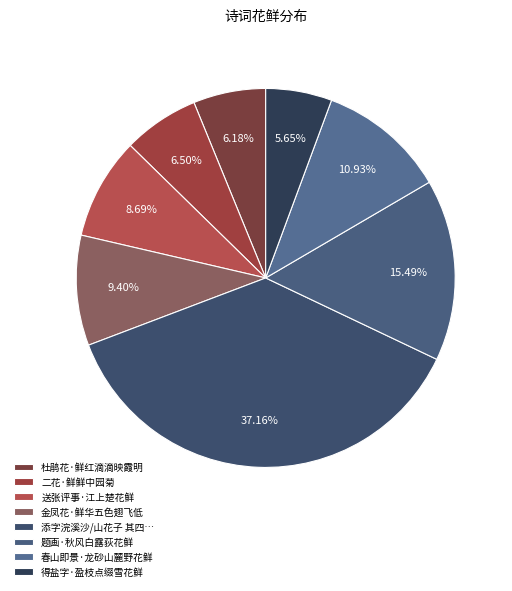

How many segments does this pie chart have?

8